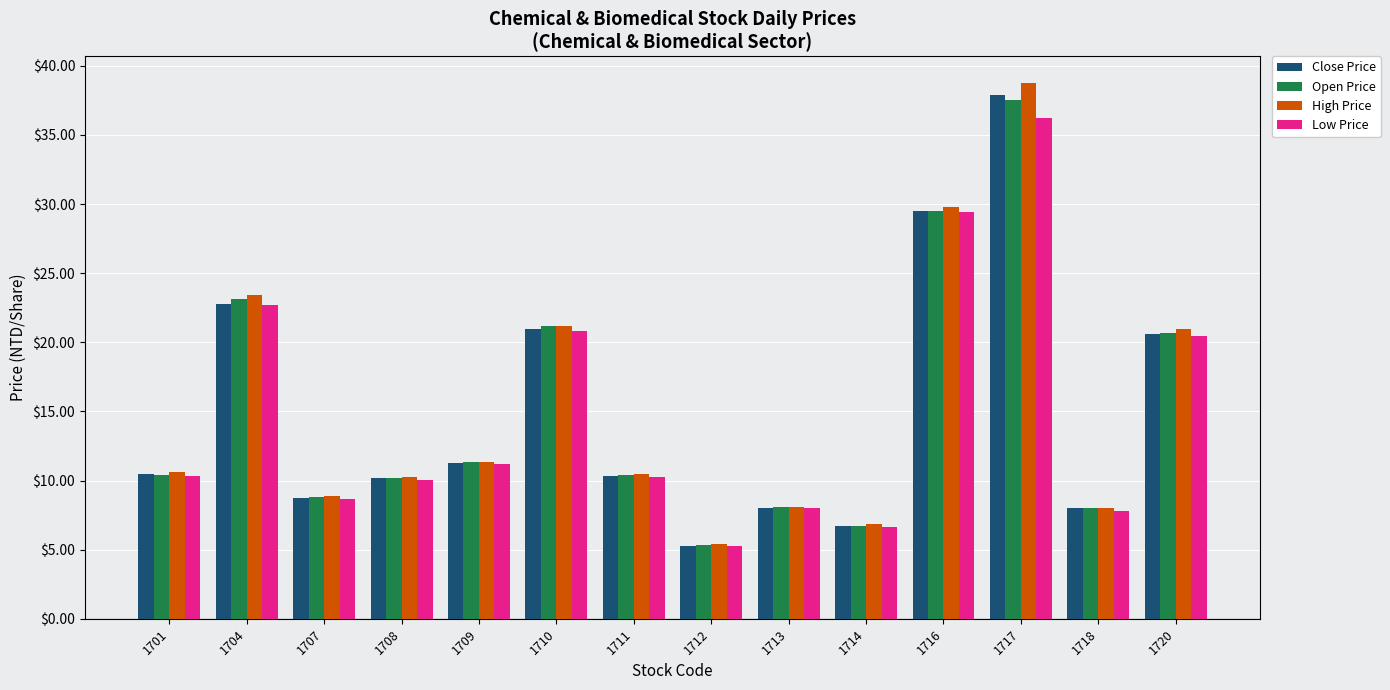

At how many categories does at least one series exceed 18?

5